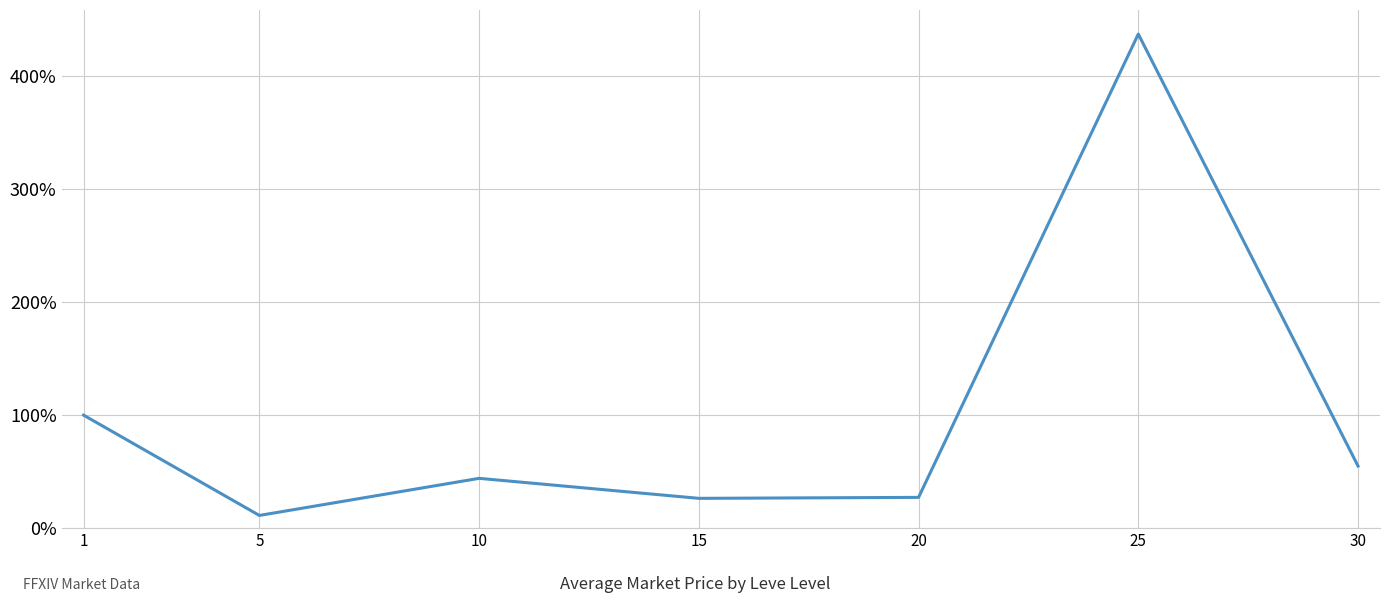

Between 15 and 5, which is larger?

15